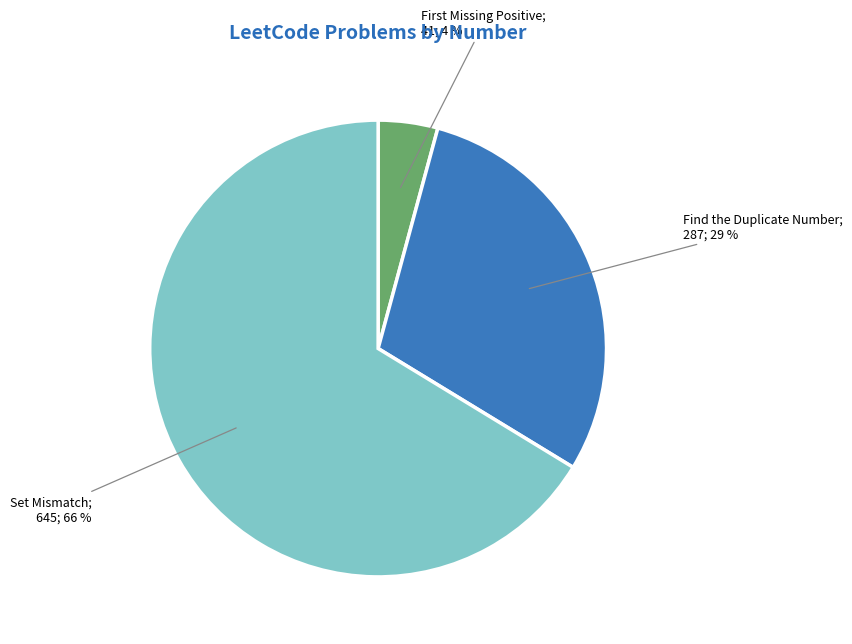

To the nearest percent, what is the average slice percentage?

33%